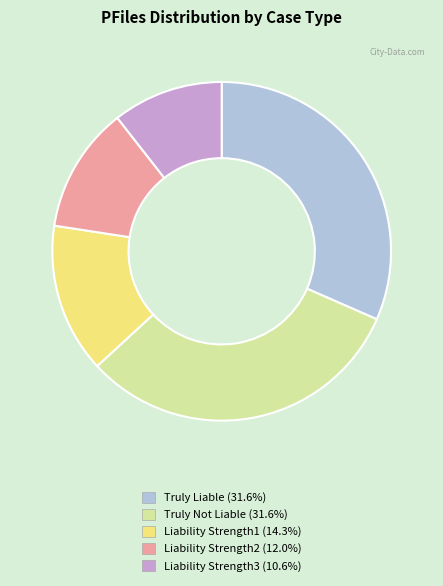

True or false: Liability Strength3 accounts for 23% of the total.

False